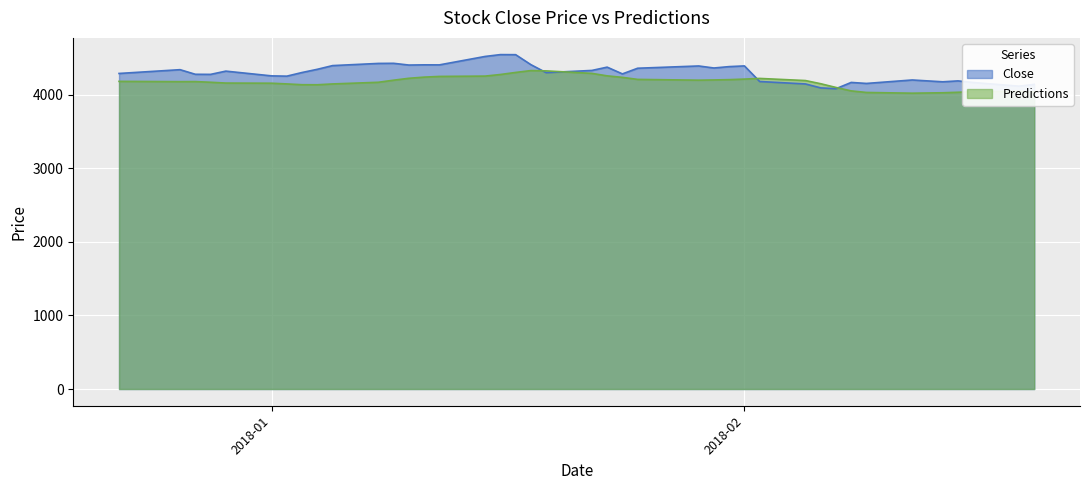

Where does the Predictions series first go above 4181?

2017-12-22